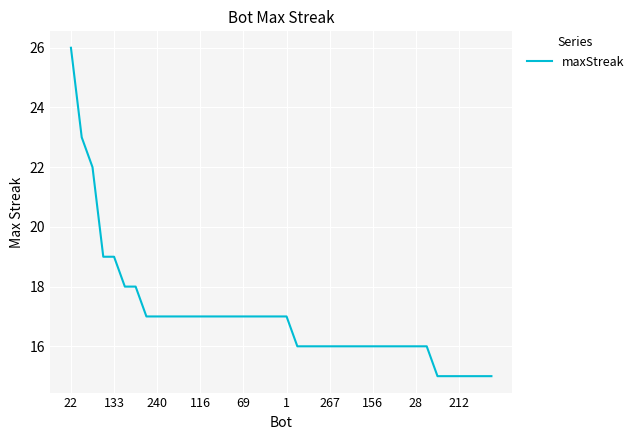

What is the smallest value displayed?

15